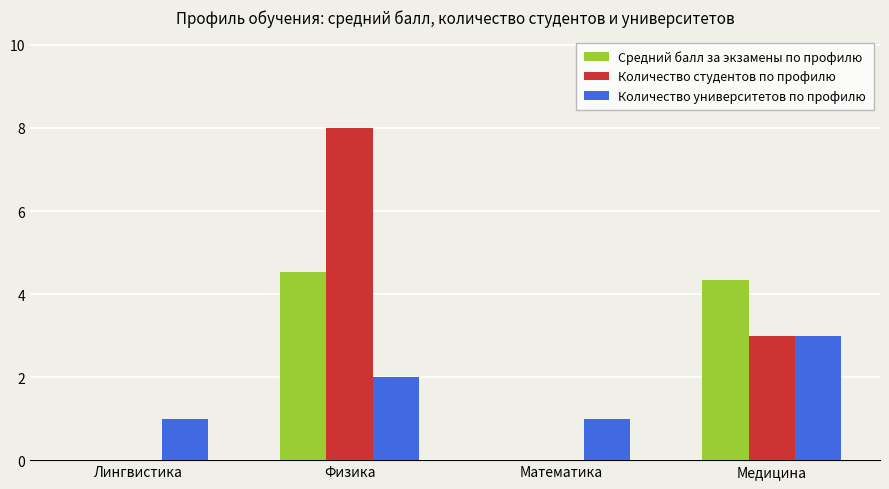

Reading left to right, transcribe all the data shown in this chart.

Средний балл за экзамены по профилю: Лингвистика=0.0	Физика=4.5	Математика=0.0	Медицина=4.3
Количество студентов по профилю: Лингвистика=0.0	Физика=8.0	Математика=0.0	Медицина=3.0
Количество университетов по профилю: Лингвистика=1.0	Физика=2.0	Математика=1.0	Медицина=3.0